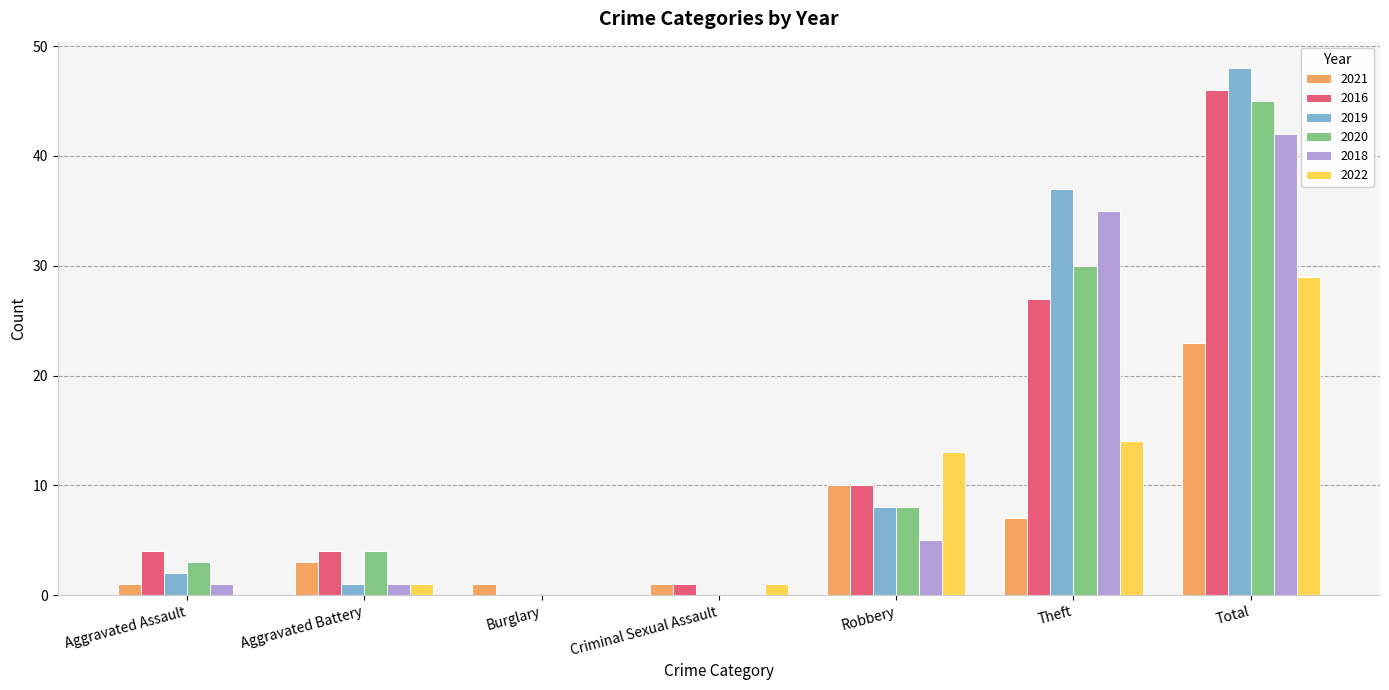

How many values in 2016 are above zero?

6